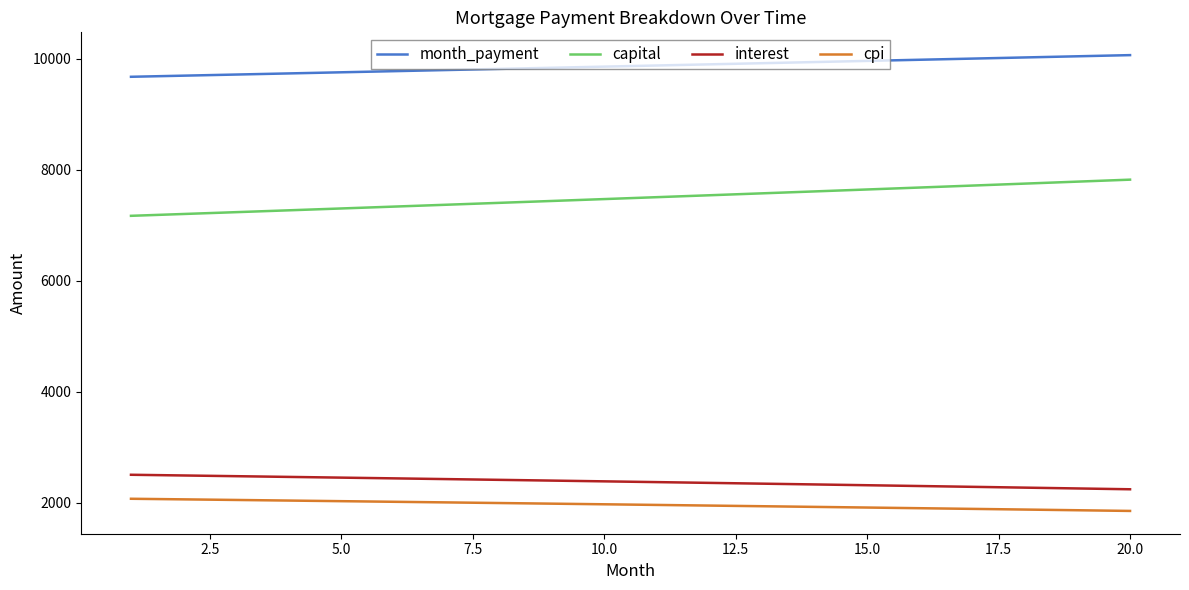

What is the average value of the interest series?

2377.8